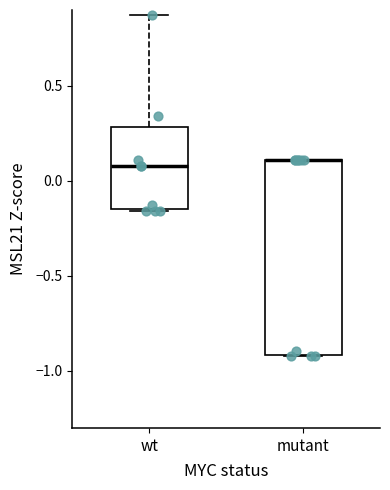

Reading left to right, read every box against the y-axis: the position of its median line, the range the box covers, and the ends of its whiskers. The values are not printed on the chart, so give them approximately, as read against the axis.

wt: median 0.10, box -0.15 to 0.30, whiskers -0.15 to 0.85
mutant: median 0.10 (drawn on the box's upper edge), box -0.90 to 0.10, whiskers -0.90 to 0.10